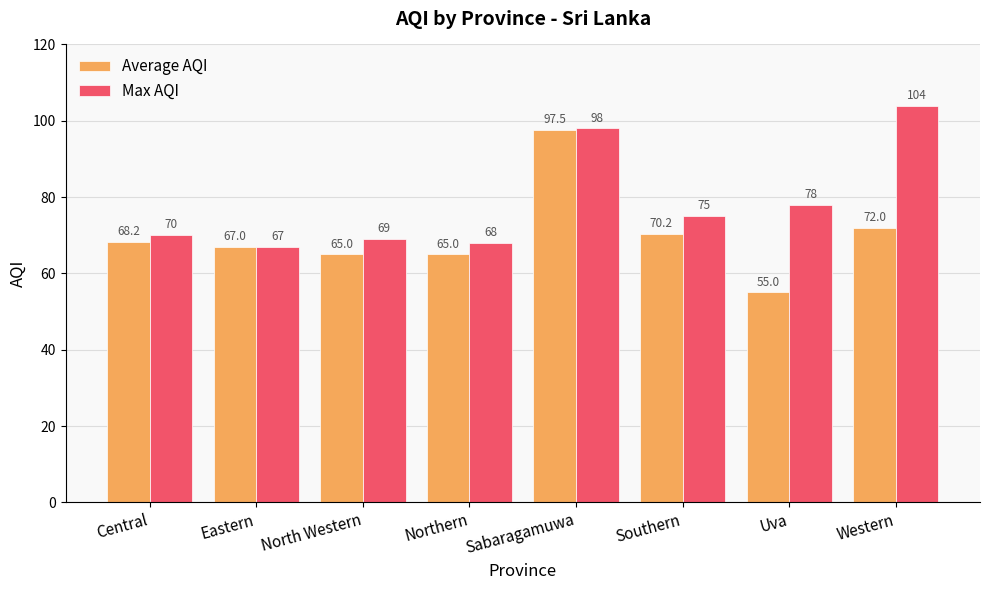

What is the average value of the Average AQI series?

70.0